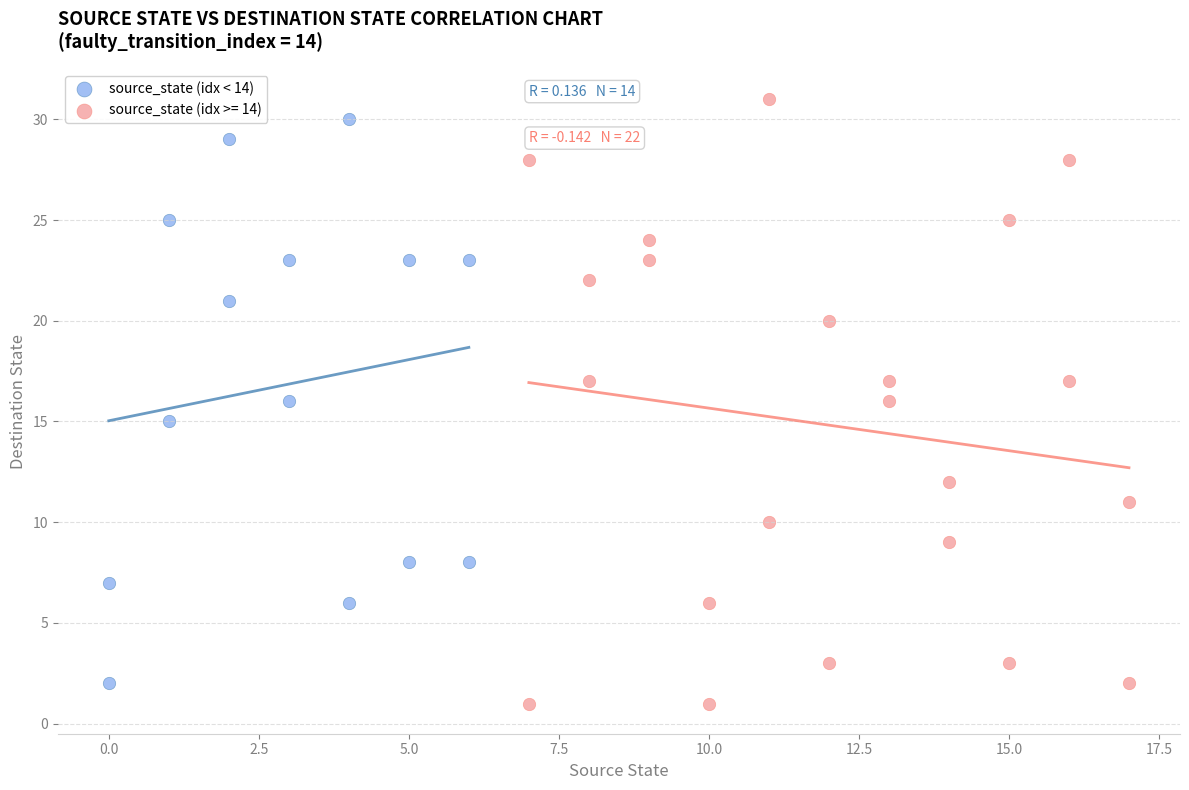

Which series has the largest Y range (max minus min)?

source_state (idx >= 14)